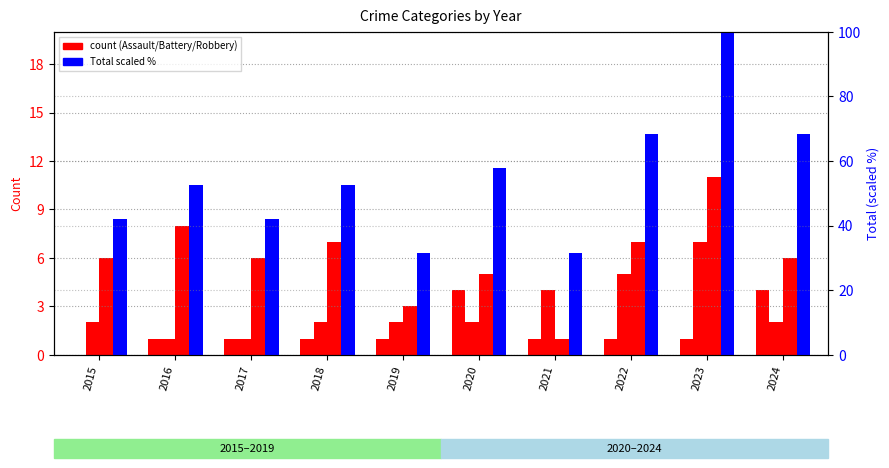

The Total (scaled %) series shows 68.4 at 2022. True or false?

True